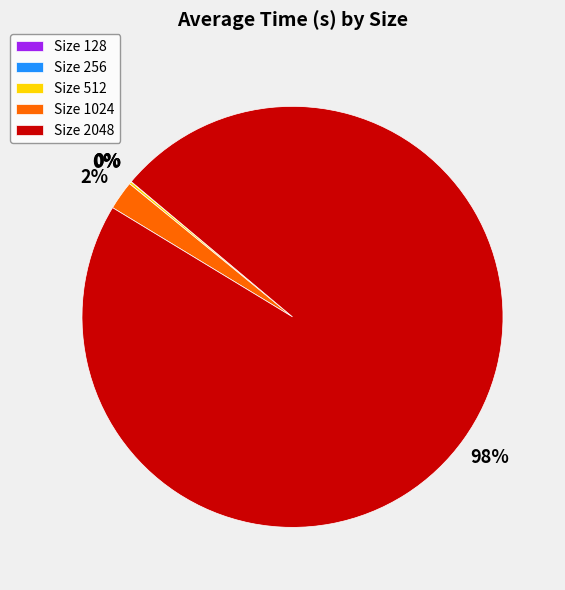

To the nearest percent, what portion does Size 2048 represent?

98%